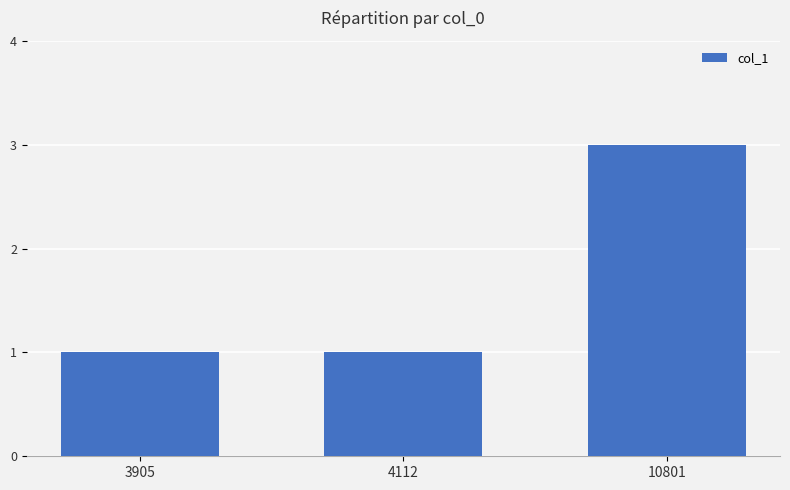

Which category has the highest value across all series?

10801